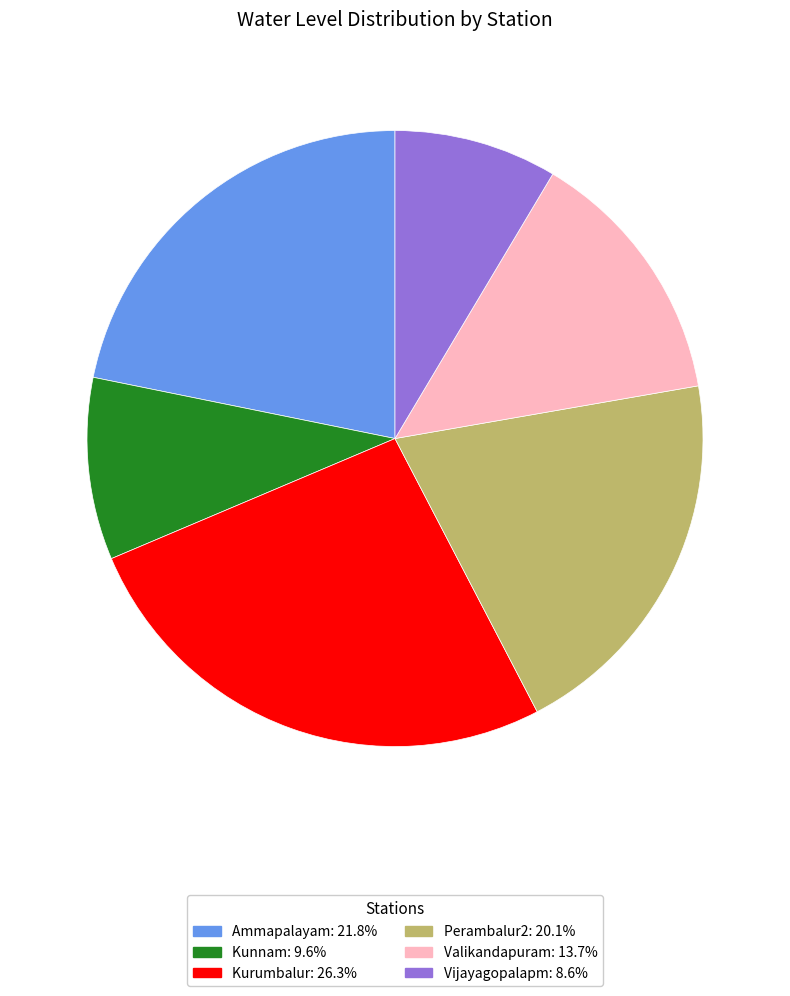

What is the smallest slice in the pie chart?

Vijayagopalapm